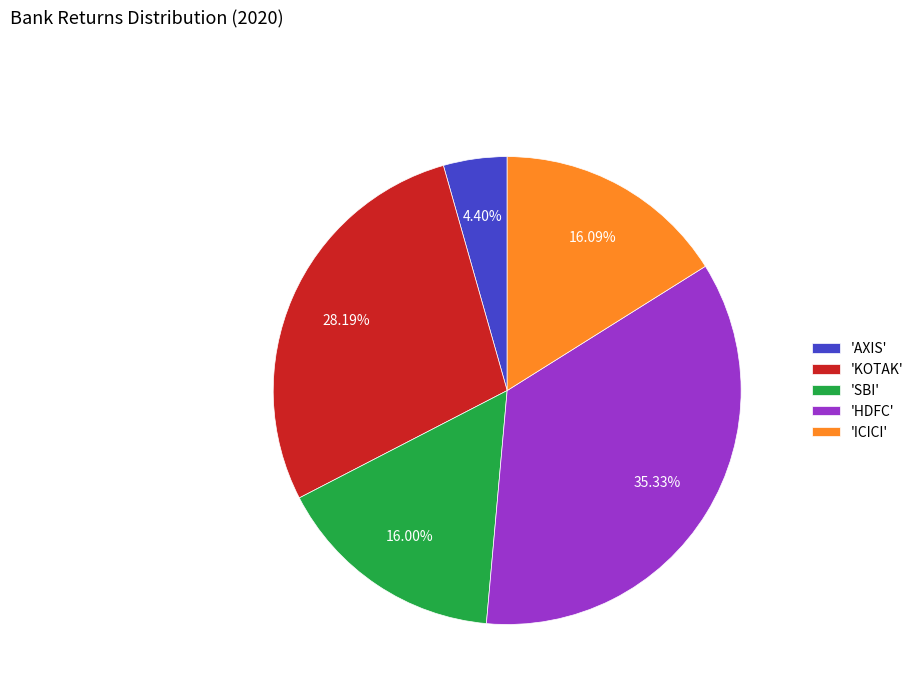

Which slice is the smallest?

'AXIS'